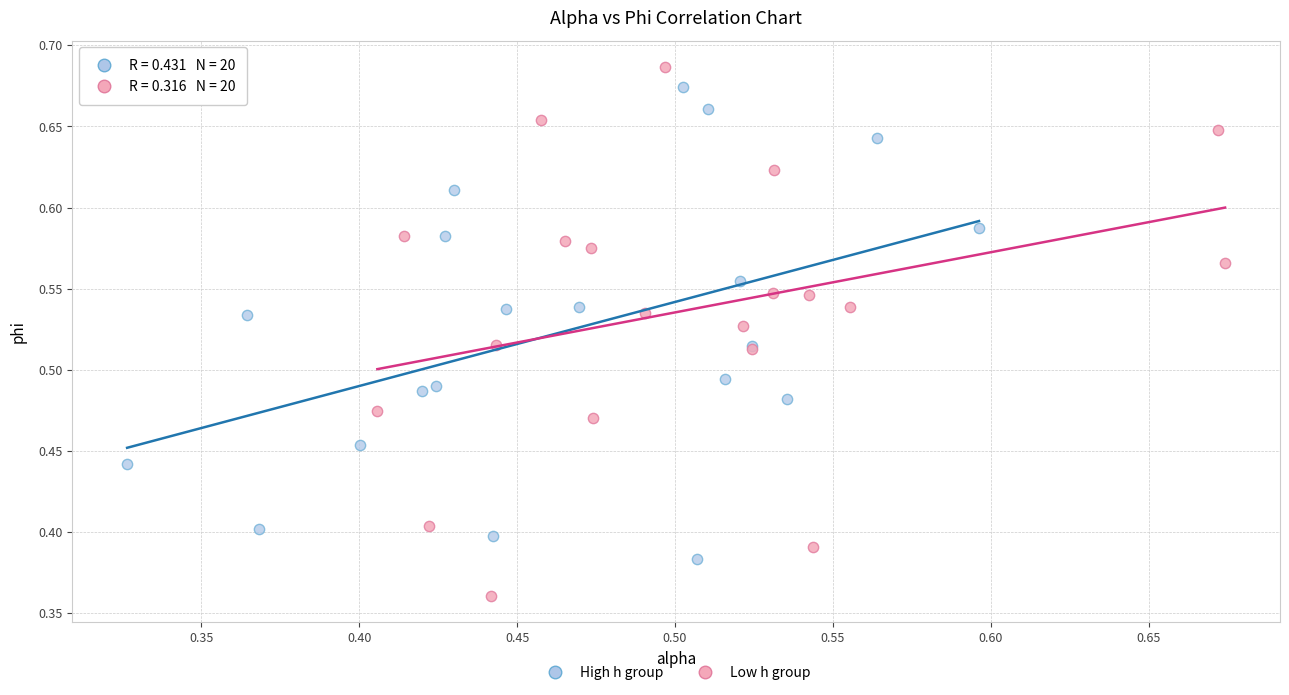

Which series has the widest spread of Y values?

Low h group